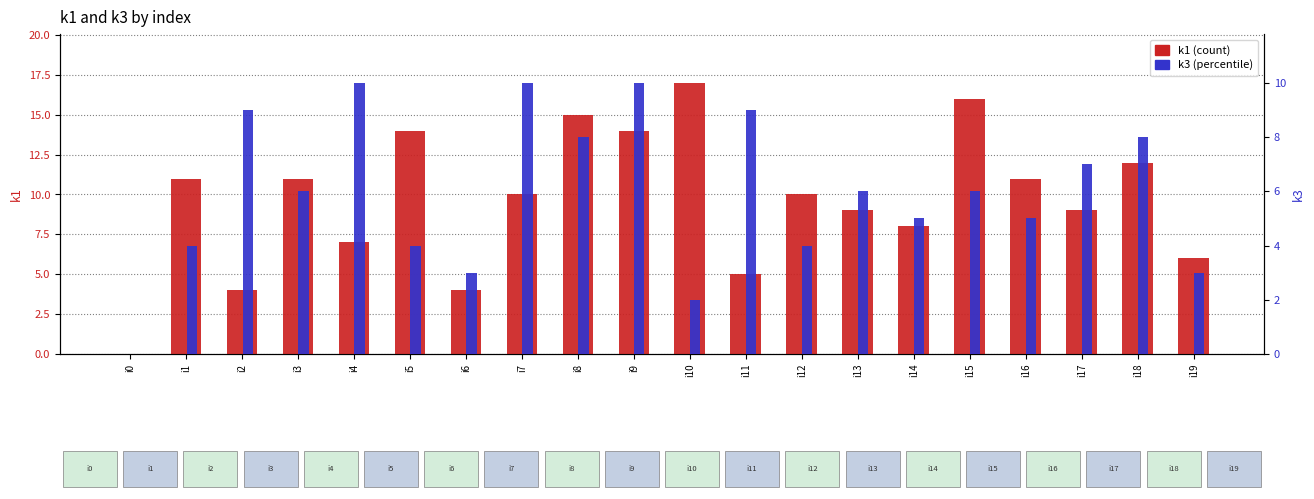

The k3 (percentile) series shows 9 at i11. True or false?

True